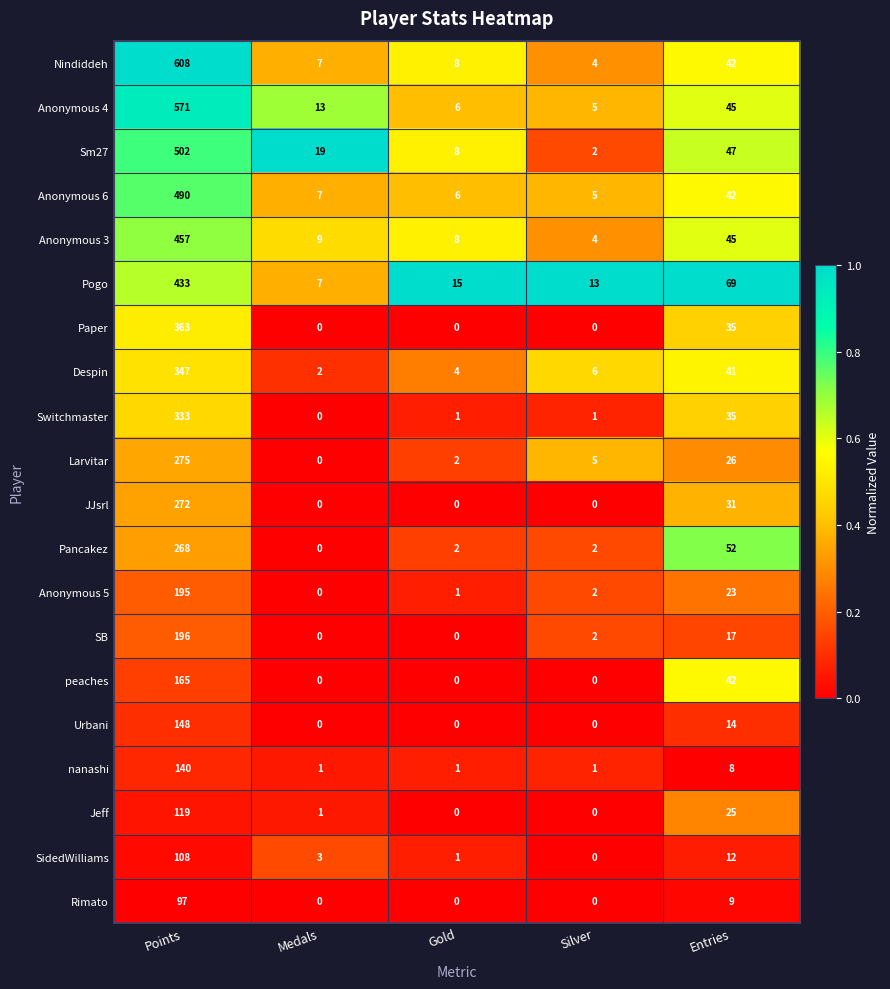

The Rimato series shows 0 at Medals. True or false?

True